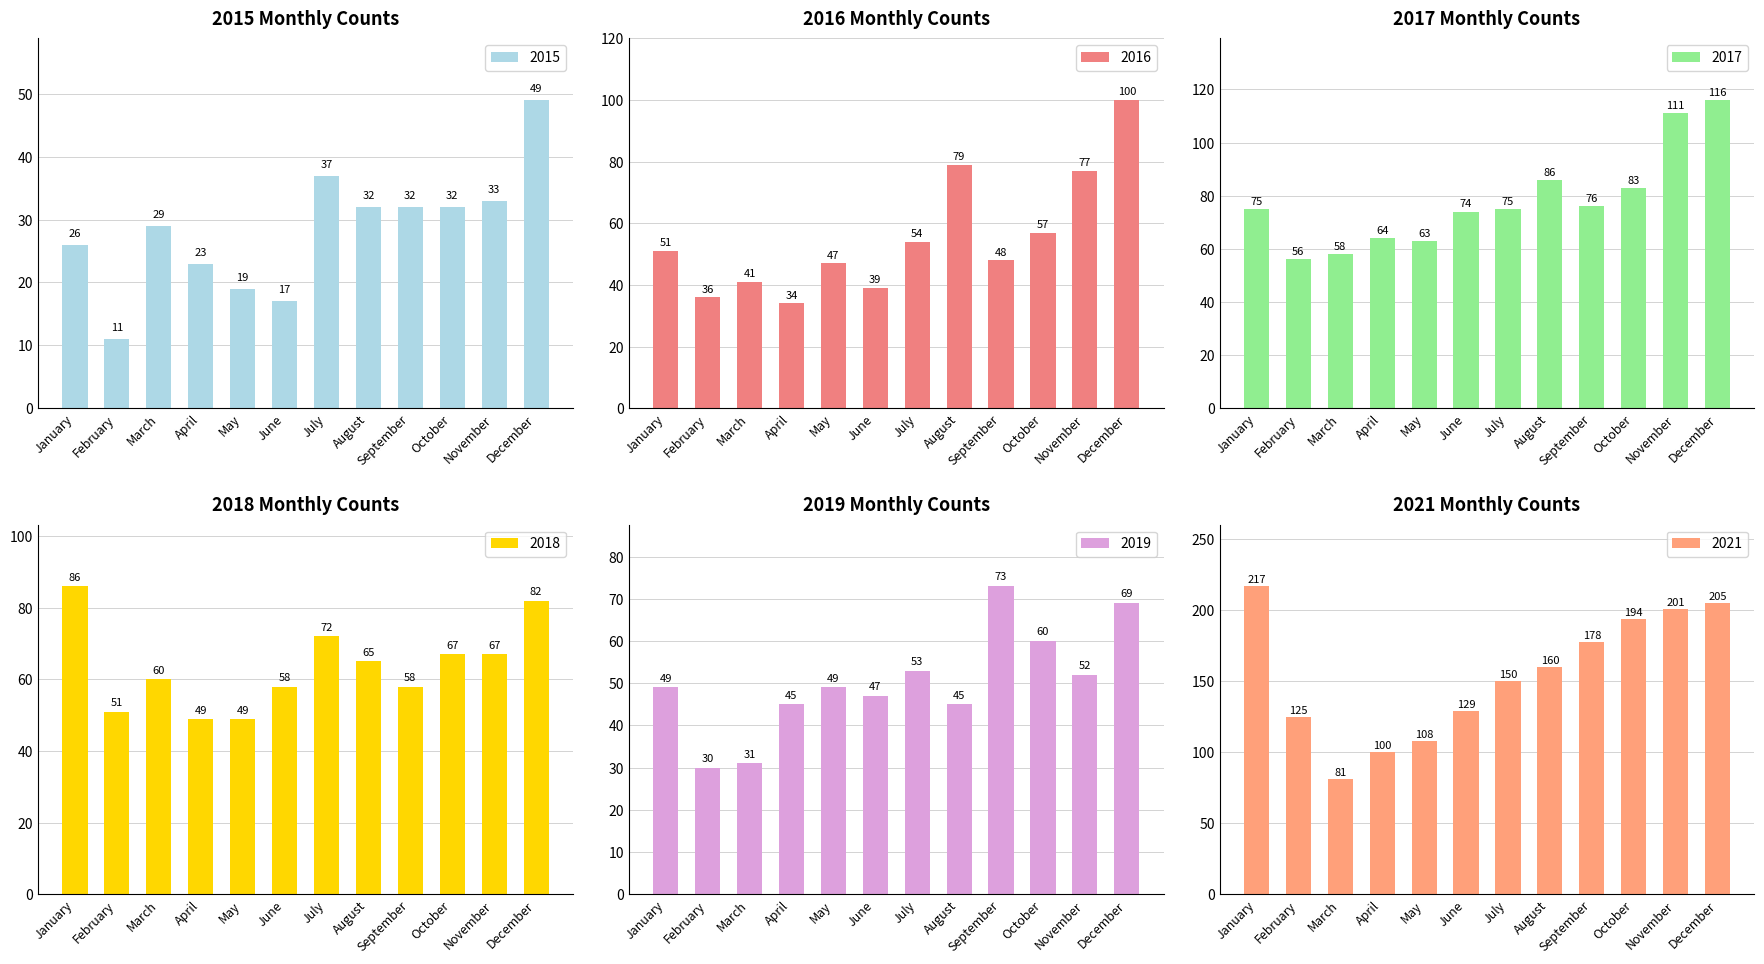

What are all the series names shown in the legend?

2015, 2016, 2017, 2018, 2019, 2021